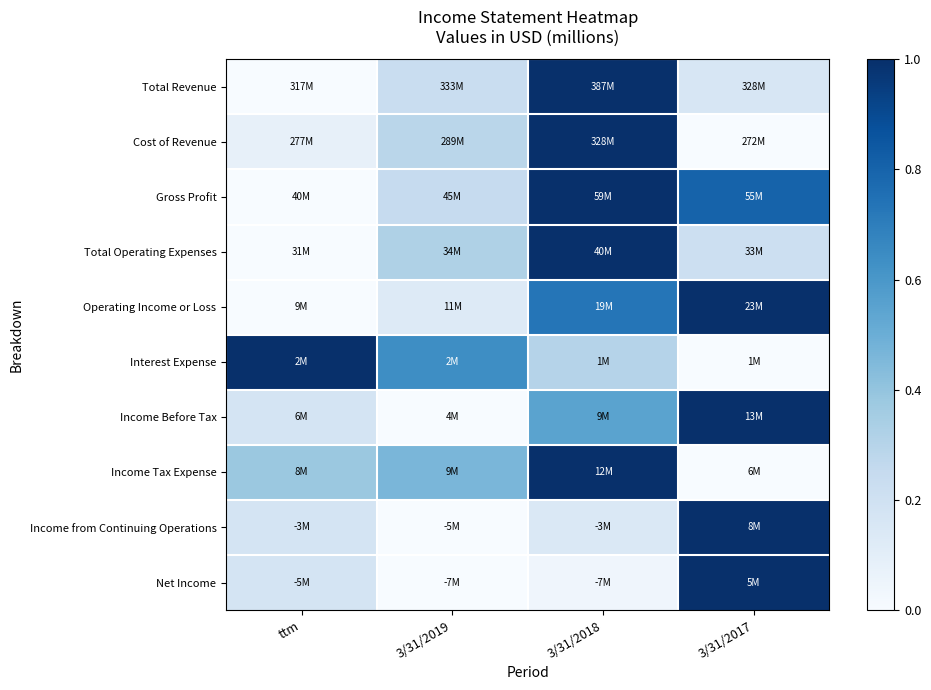

At which category is the sum across all series the highest?

3/31/2018